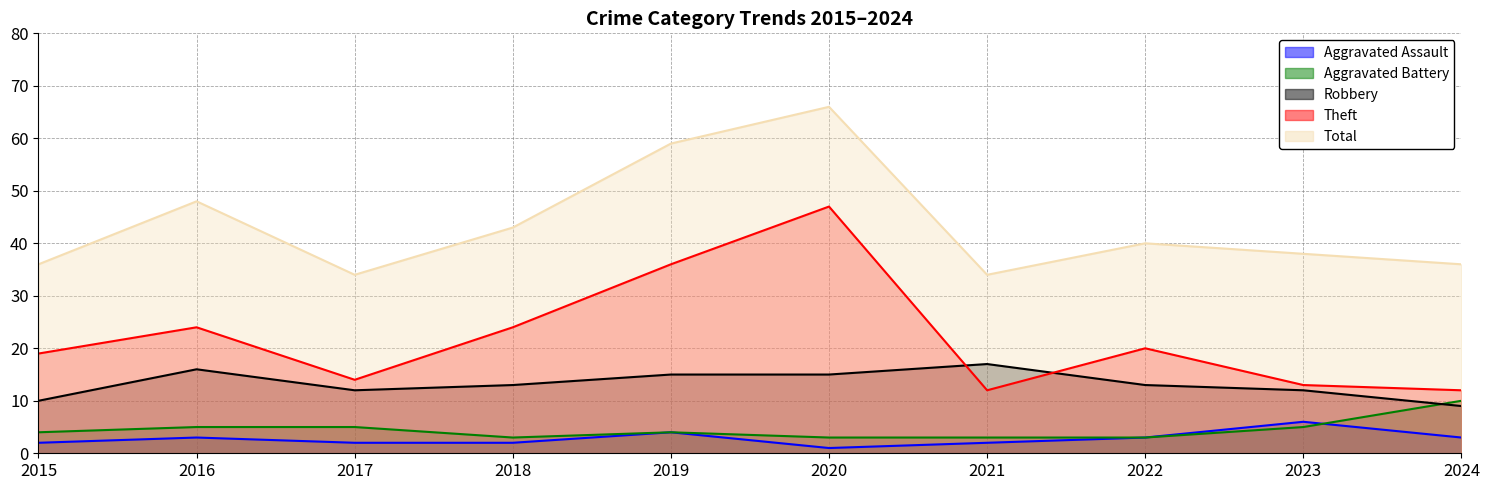

Which series has the largest range (max minus min)?

Theft